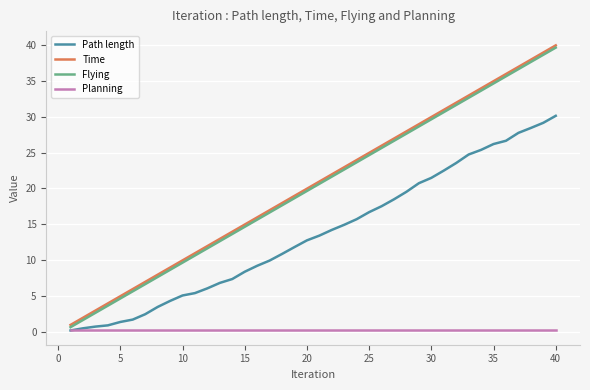

What is the minimum value shown in the chart?

0.2